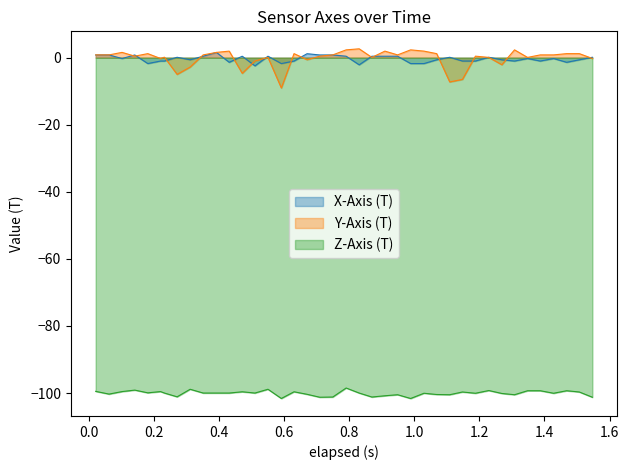

How many positive values does the Y-Axis (T) series have?

29